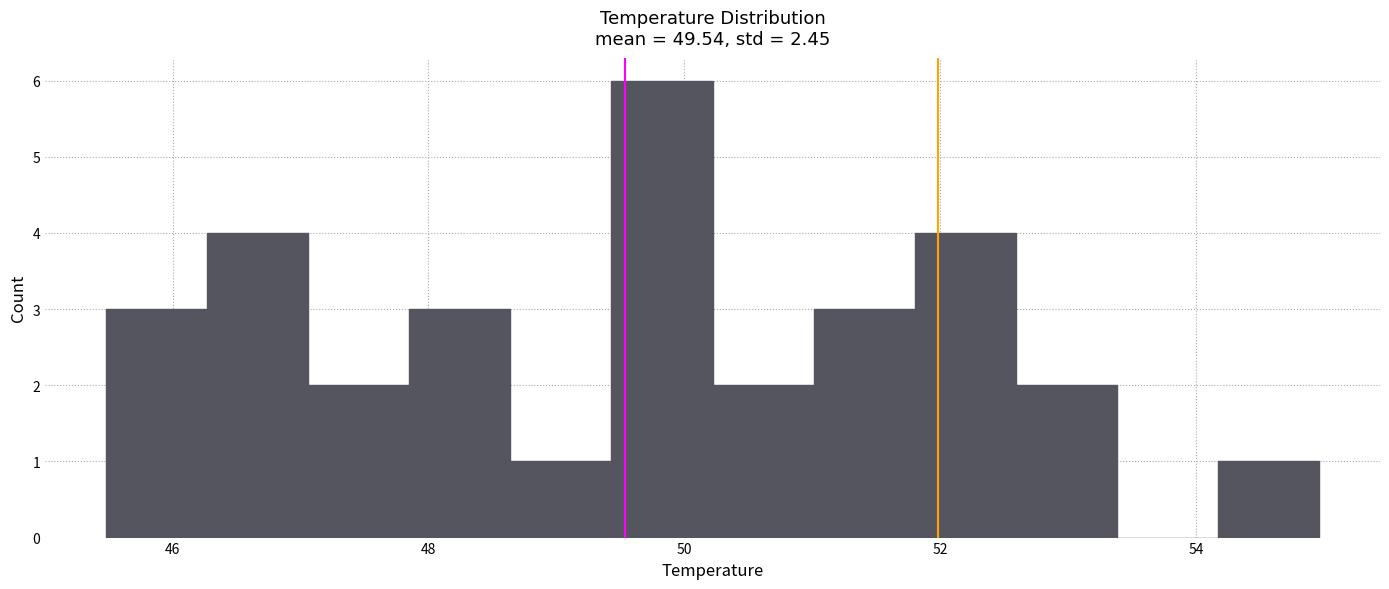

Around what value on the x-axis is the tallest bar? Give the approximate position of its centre, as read against the axis.

49.8